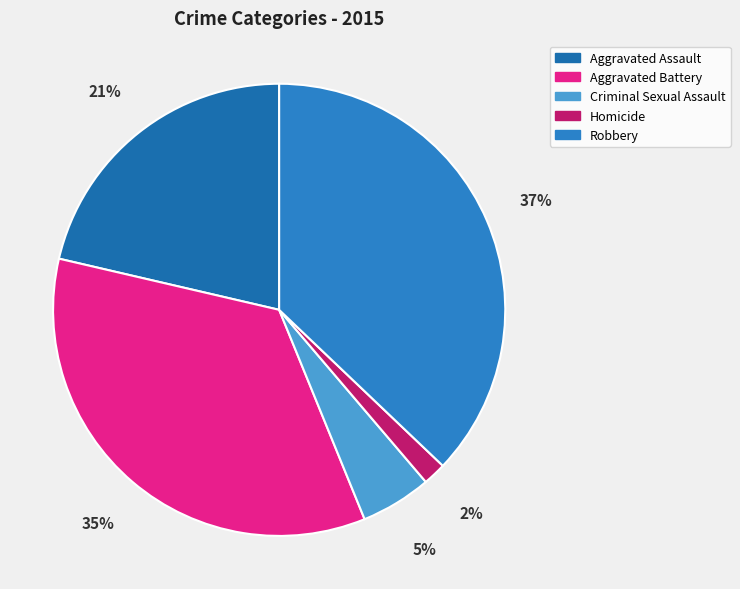

Count the number of slices in the pie.

5